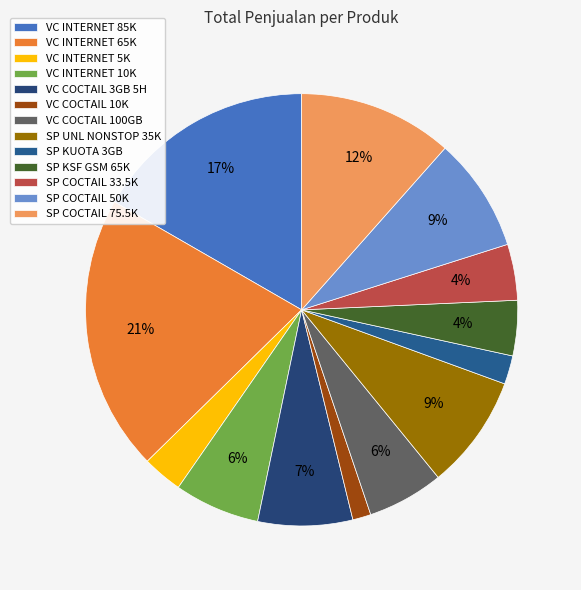

Rank the categories by value from highest to lowest.

VC INTERNET 65K, VC INTERNET 85K, SP COCTAIL 75.5K, SP UNL NONSTOP 35K, SP COCTAIL 50K, VC COCTAIL 3GB 5H, VC INTERNET 10K, VC COCTAIL 100GB, SP COCTAIL 33.5K, SP KSF GSM 65K, VC INTERNET 5K, SP KUOTA 3GB, VC COCTAIL 10K